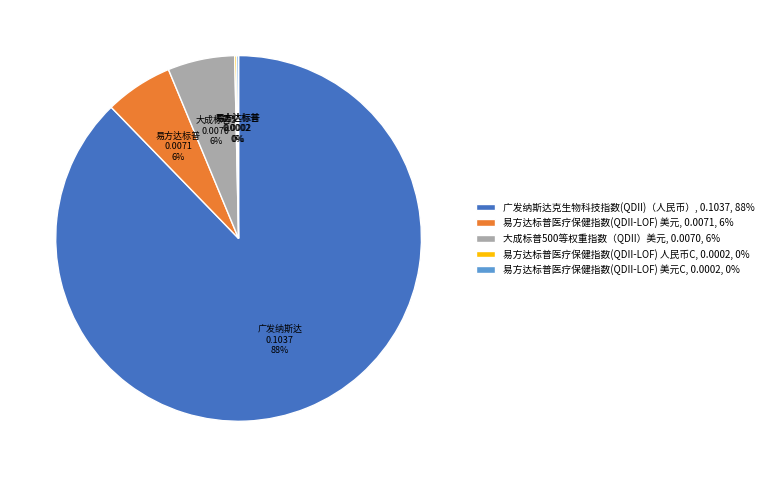

Is there a majority slice in this chart?

Yes